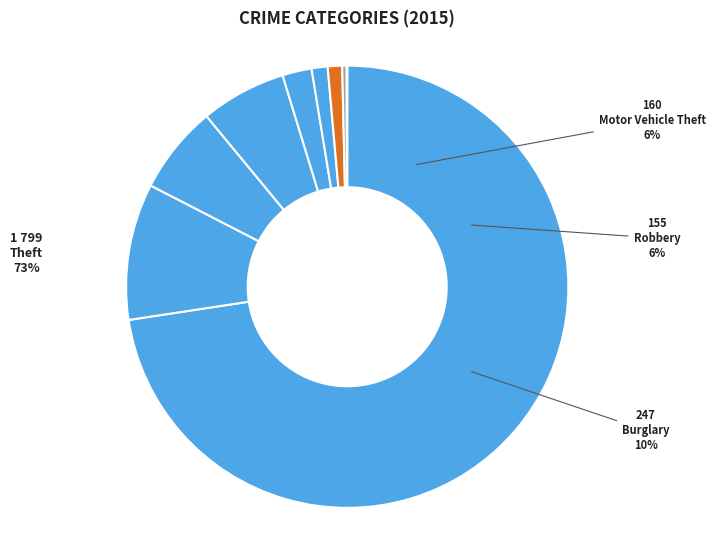

To the nearest percent, what is the average slice percentage?

11%